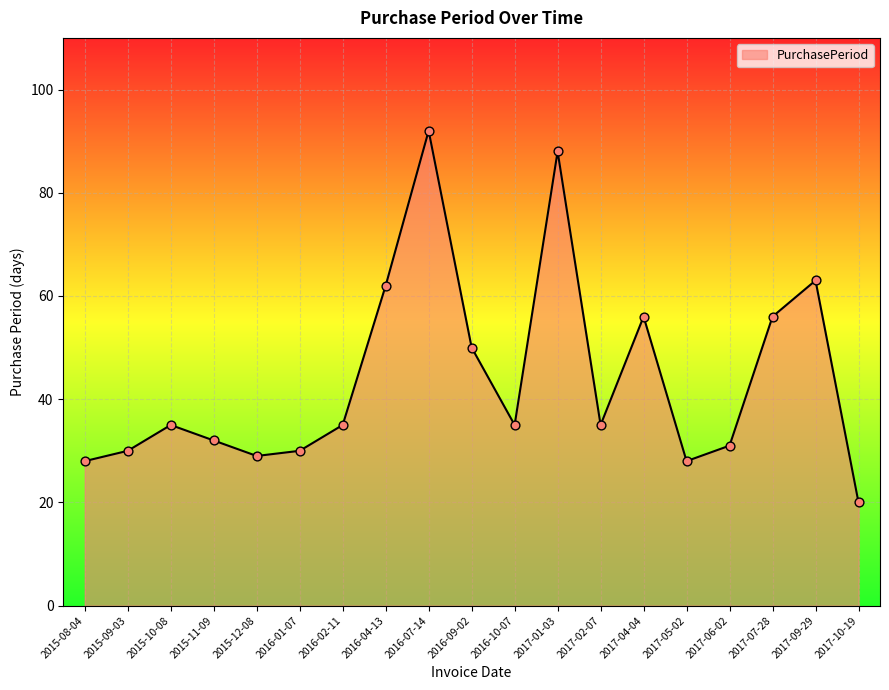

Which has a higher value, 2017-05-02 or 2017-10-19?

2017-05-02